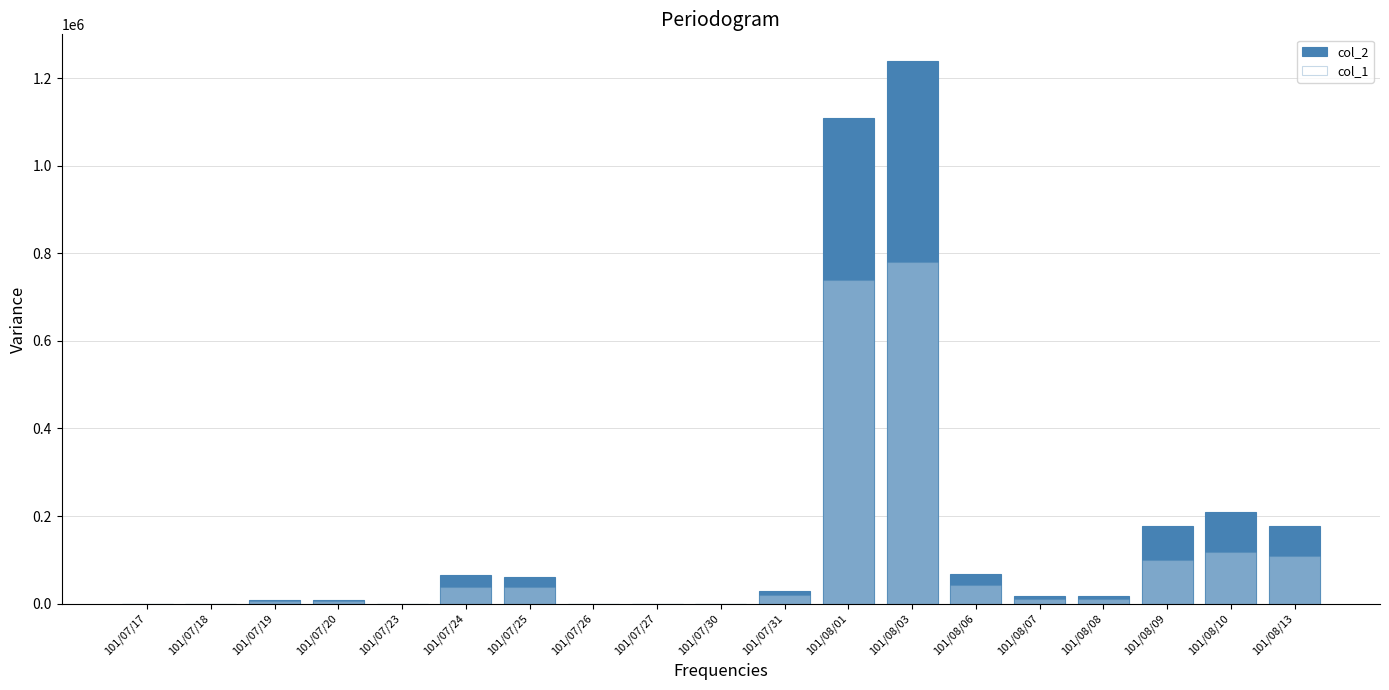

The value of col_1 at 101/07/20 is 5000. True or false?

True